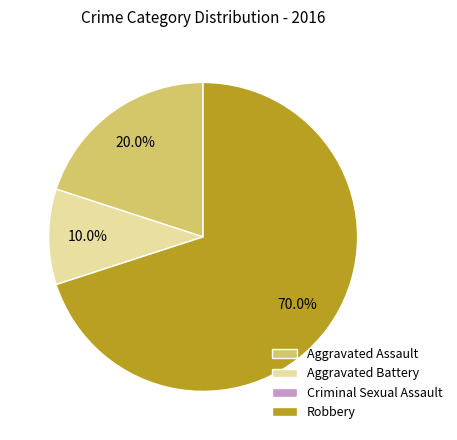

What percentage is the Aggravated Battery slice, to the nearest percent?

10%